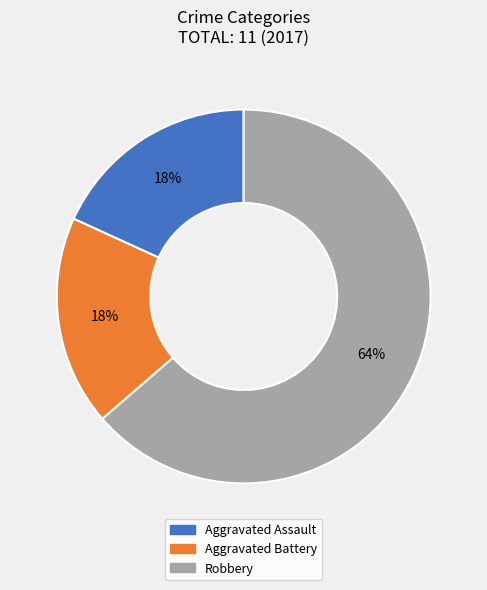

What is the largest slice in the pie chart?

Robbery